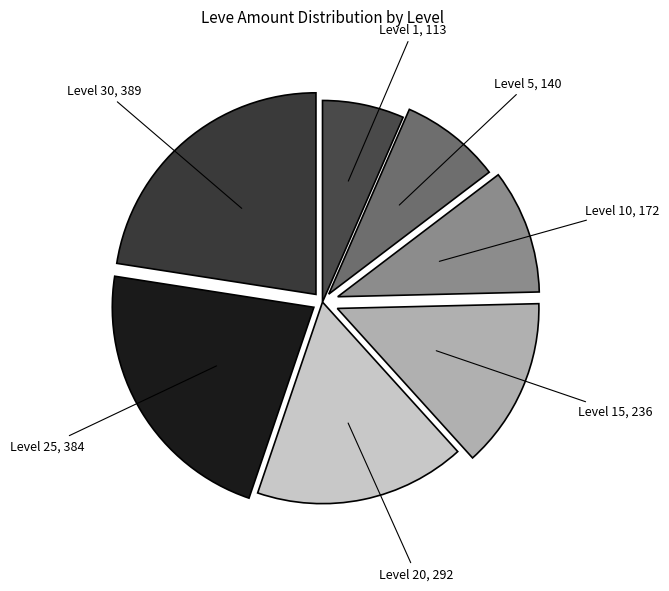

Does Level 30 represent more than half of the total?

No